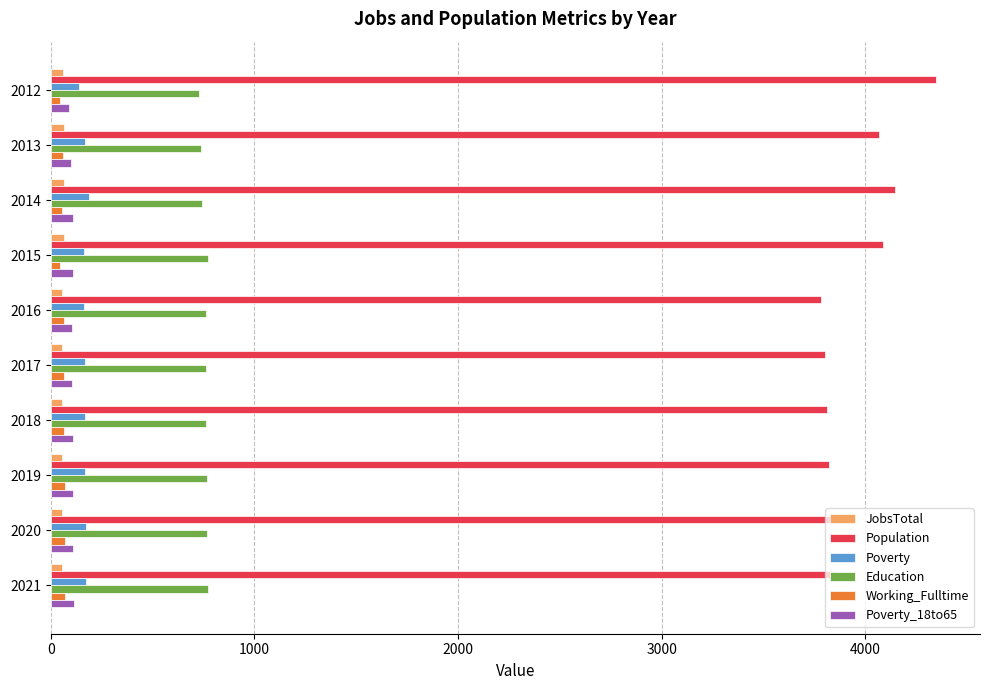

Which label corresponds to the largest value in the chart?

2012